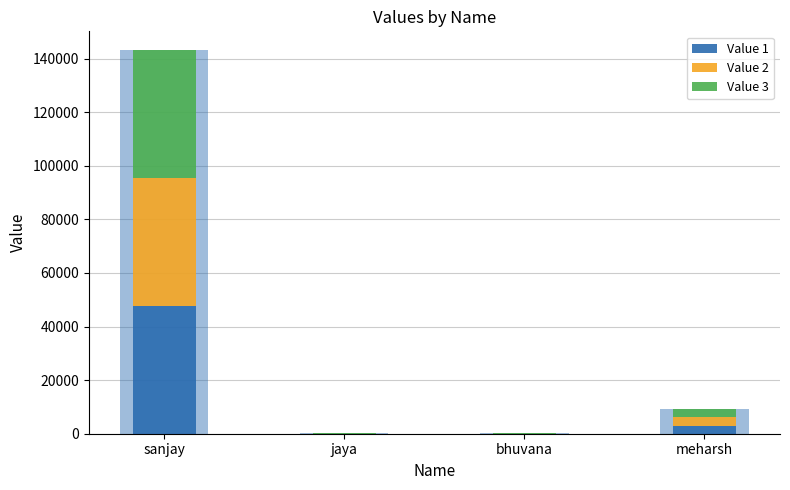

True or false: Value 3 has a value of 40.3 at bhuvana.

True